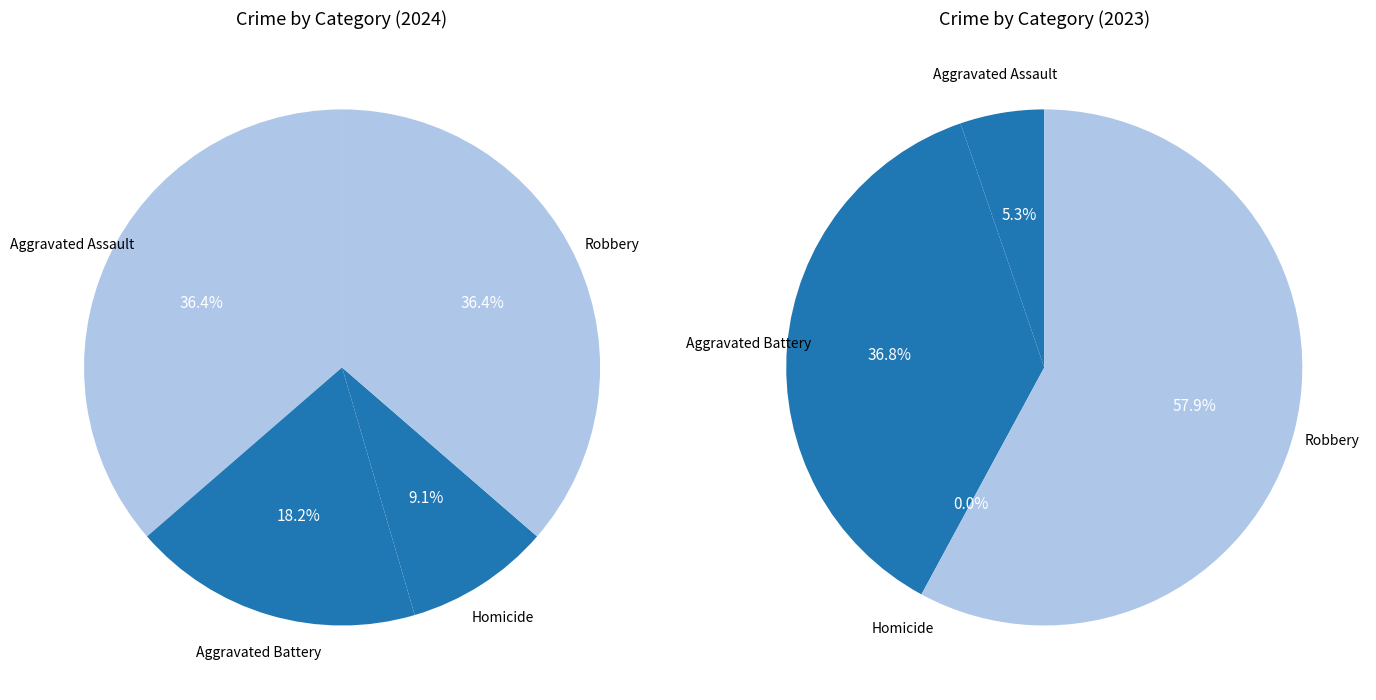

What is the change in value from Aggravated Battery to Robbery?

+2